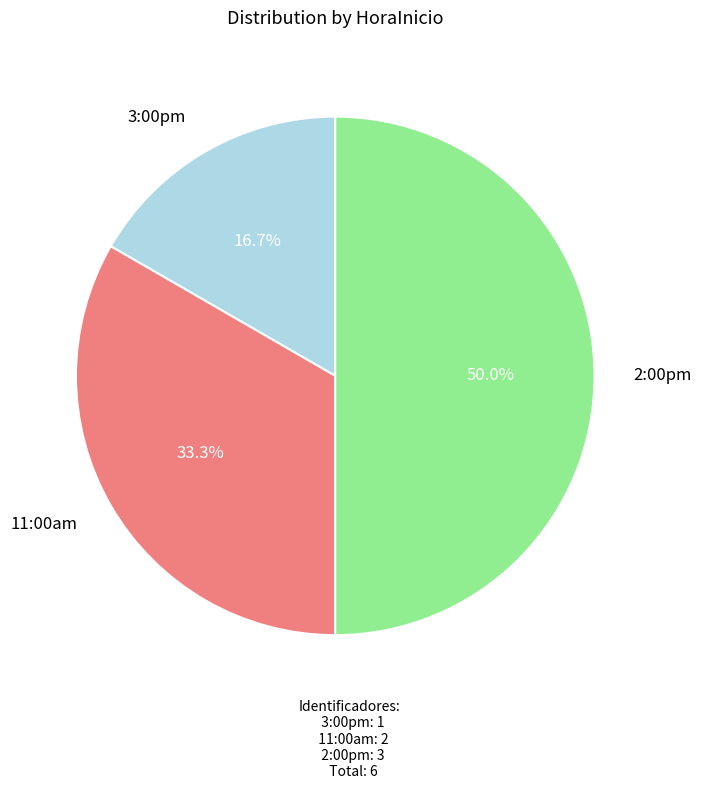

To the nearest percent, what is the difference between the 11:00am and 2:00pm slice percentages?

17%